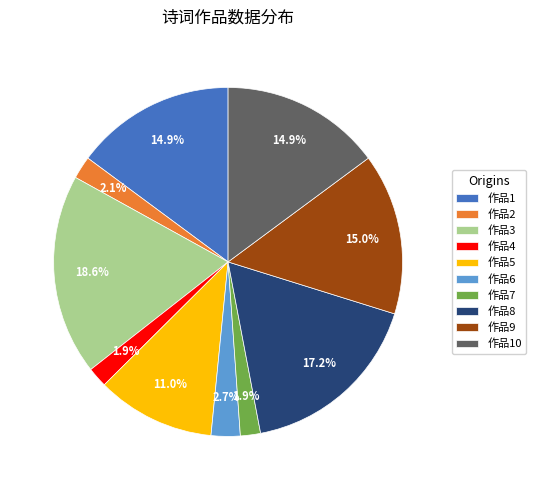

Between 作品8 and 作品9, which is larger?

作品8